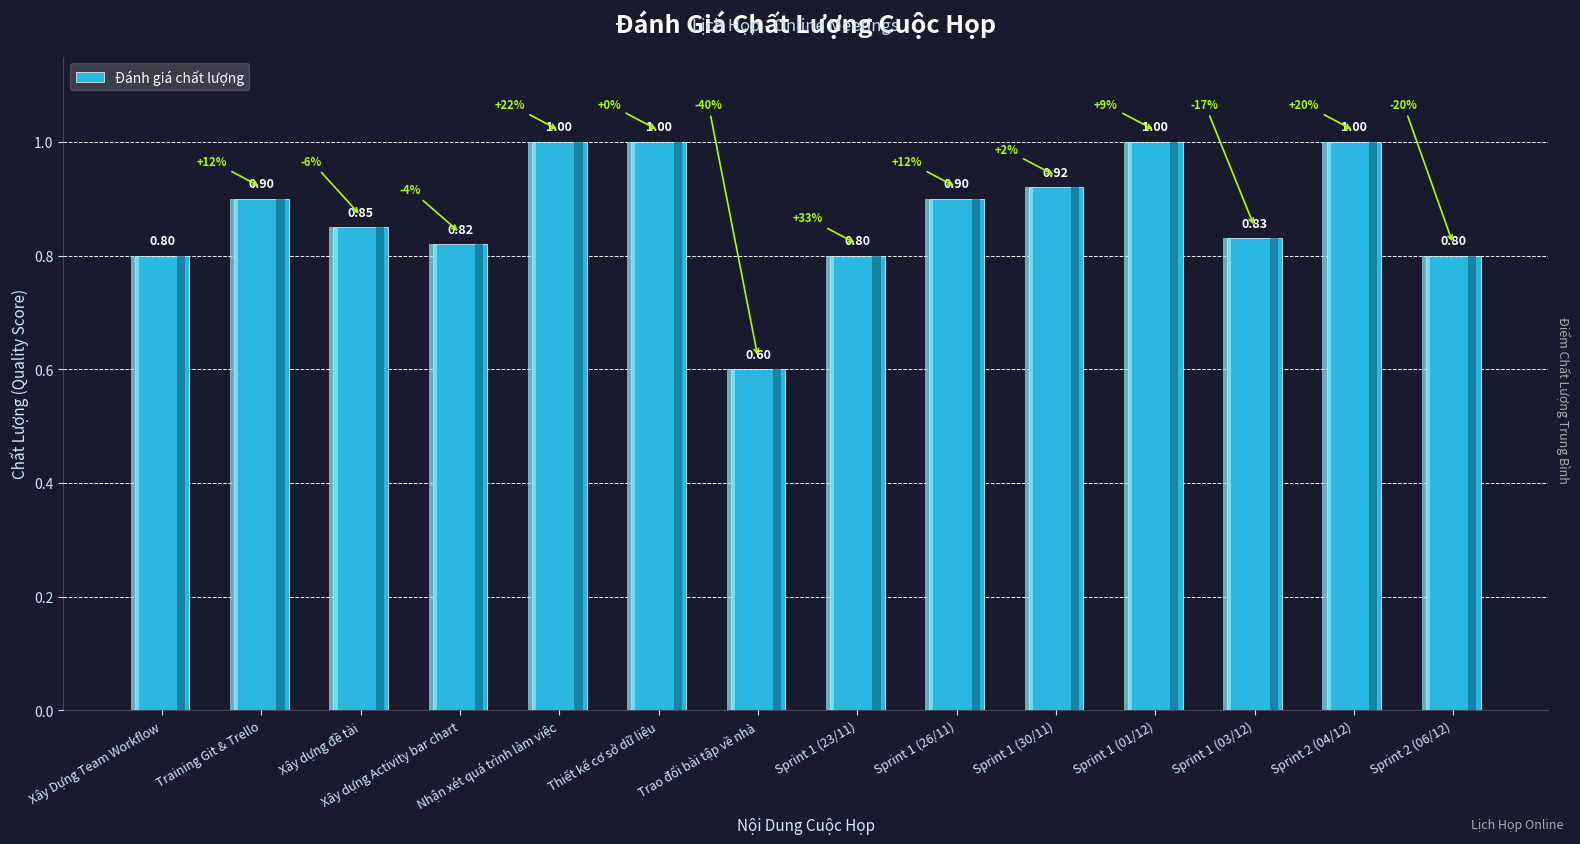

Is it true that the value at Trao đổi bài tập về nhà is 0.8?

False